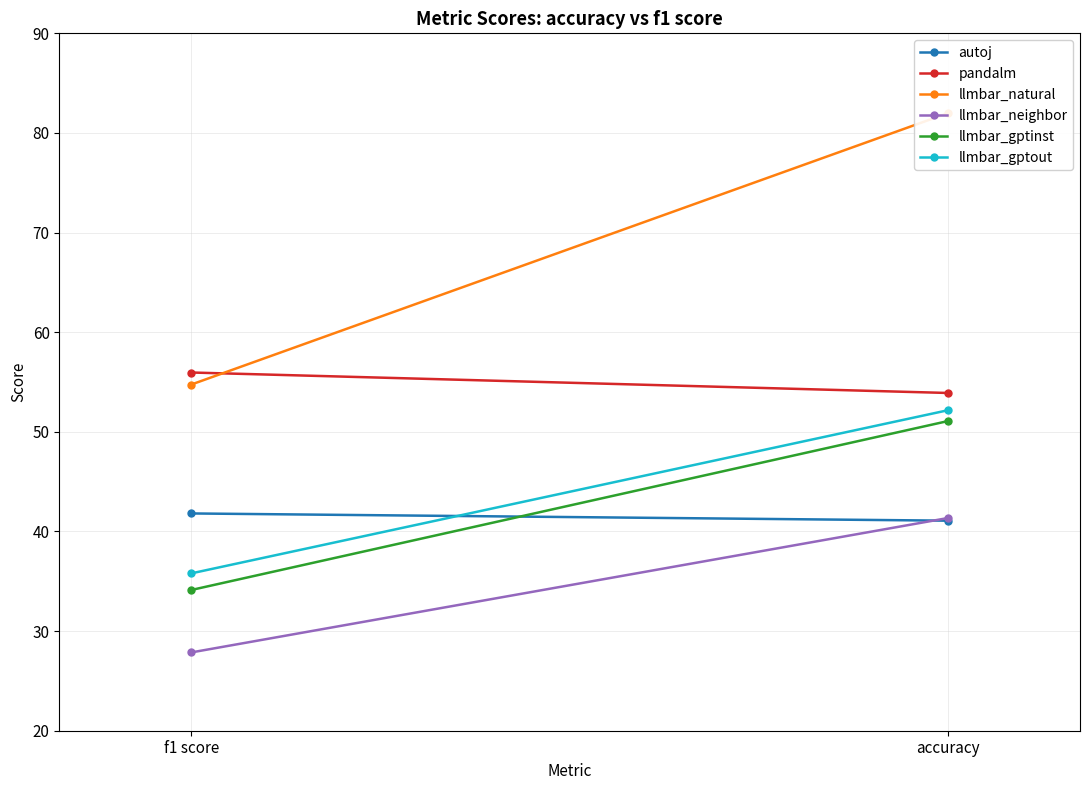

What is the difference between the highest and lowest values at f1 score?

28.1